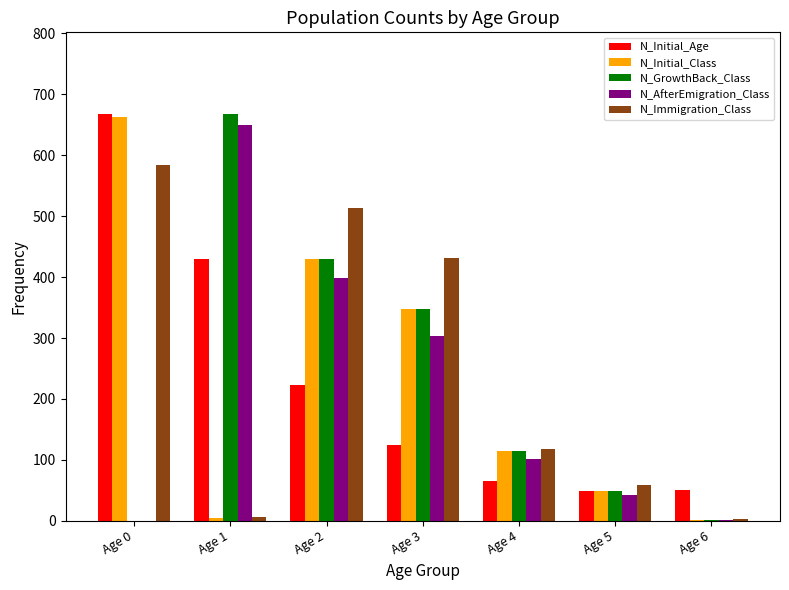

Between Age 3 and Age 4, which series saw the biggest shift?

N_Immigration_Class